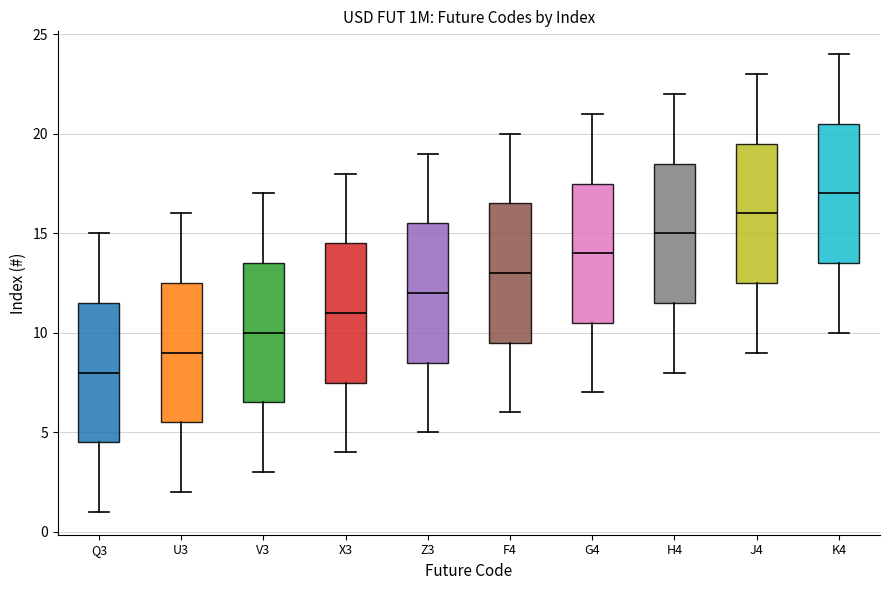

Reading left to right, transcribe this box plot: for each box, give where its median line is, the range the box spans, and where its two whiskers end, as read against the y-axis. The values are not printed on the chart, so give them approximately, as read against the axis.

Q3: median 8.0, box 4.5 to 11.5, whiskers 1.0 to 15.0
U3: median 9.0, box 5.5 to 12.5, whiskers 2.0 to 16.0
V3: median 10.0, box 6.5 to 13.5, whiskers 3.0 to 17.0
X3: median 11.0, box 7.5 to 14.5, whiskers 4.0 to 18.0
Z3: median 12.0, box 8.5 to 15.5, whiskers 5.0 to 19.0
F4: median 13.0, box 9.5 to 16.5, whiskers 6.0 to 20.0
G4: median 14.0, box 10.5 to 17.5, whiskers 7.0 to 21.0
H4: median 15.0, box 11.5 to 18.5, whiskers 8.0 to 22.0
J4: median 16.0, box 12.5 to 19.5, whiskers 9.0 to 23.0
K4: median 17.0, box 13.5 to 20.5, whiskers 10.0 to 24.0